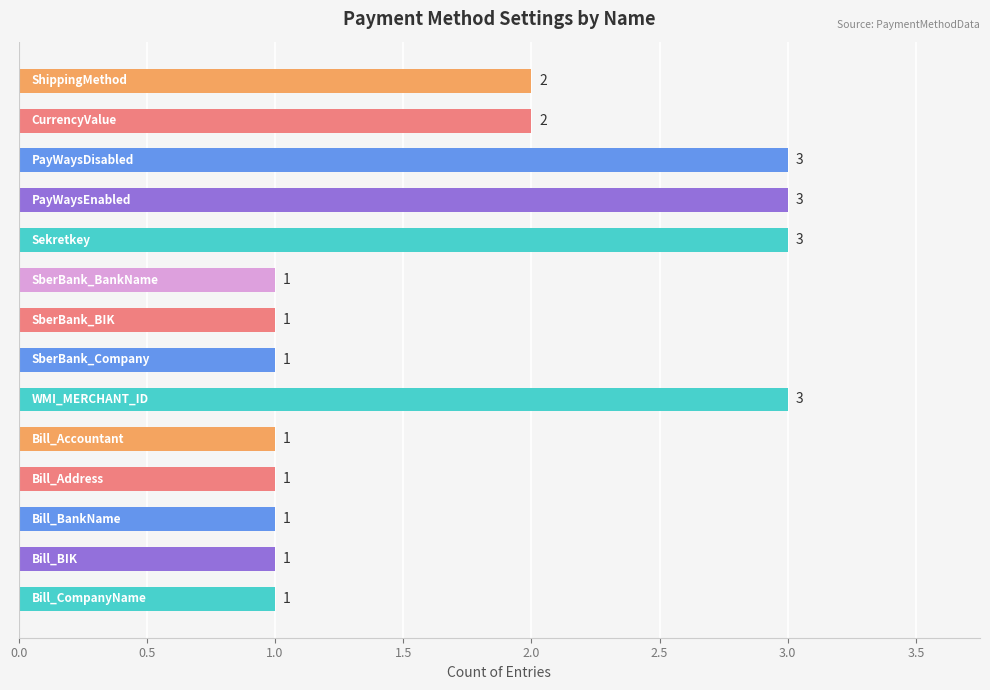

What is the value of the 13th bar from the top?

1